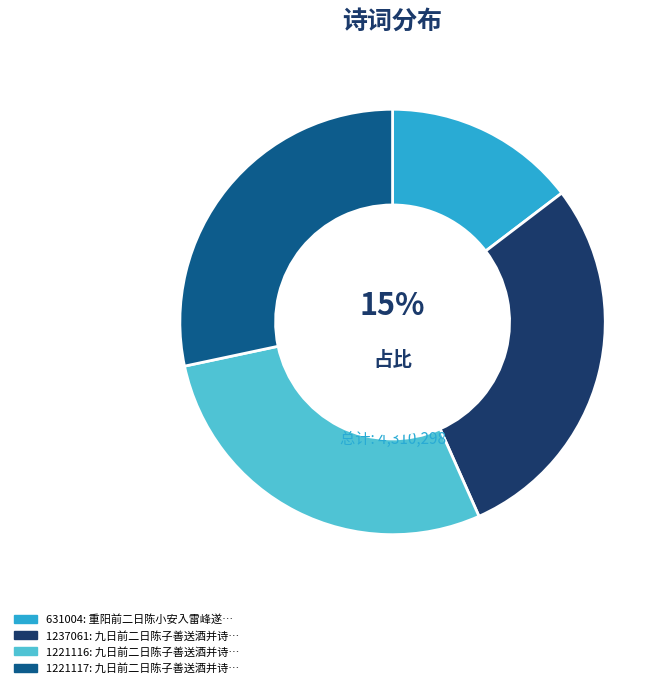

To the nearest percent, what is the average slice percentage?

25%